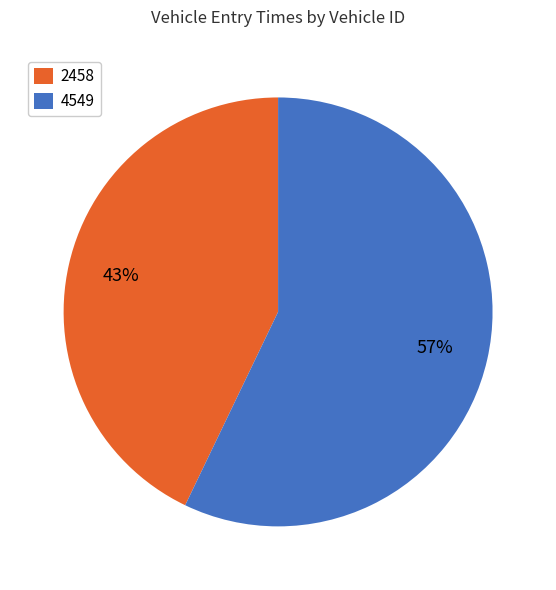

How many slices are in this pie chart?

2